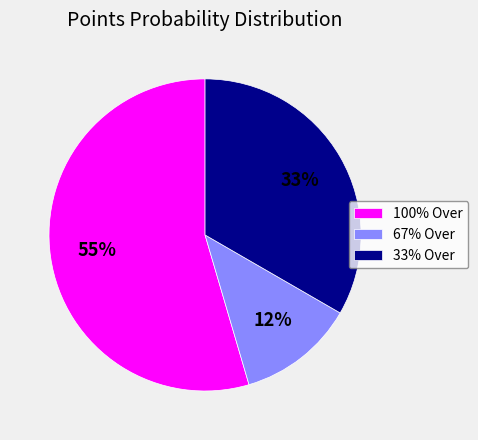

To the nearest percent, what is the combined percentage of 100% Over and 33% Over?

88%